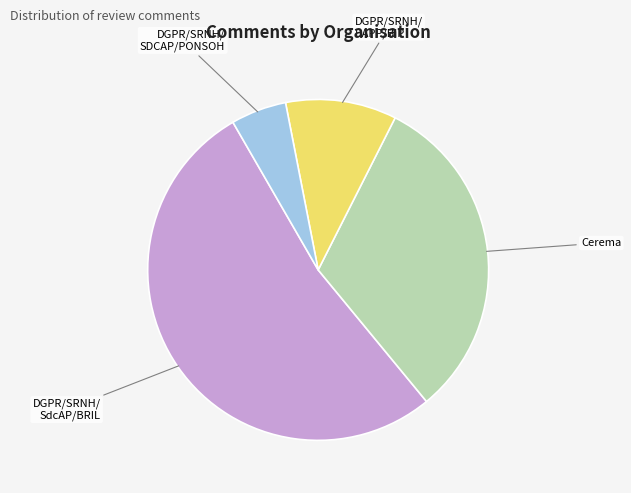

Is there any slice that represents more than half of the pie?

Yes